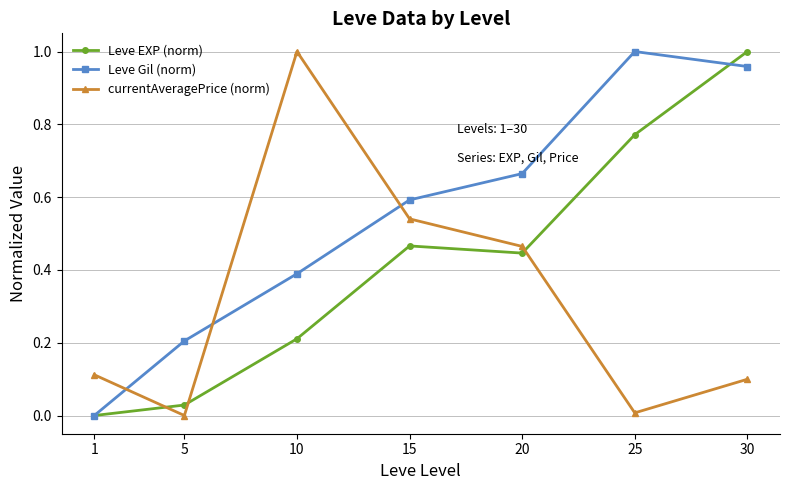

Which series changed the most between 10 and 15?

currentAveragePrice (norm)